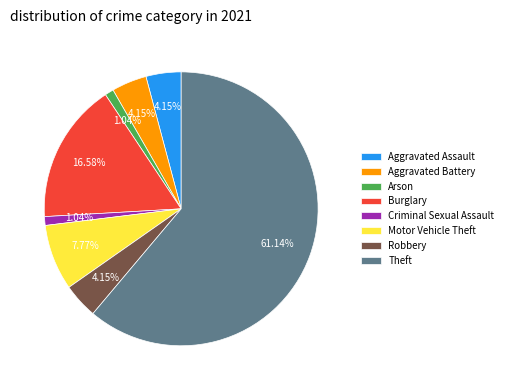

The Theft slice represents 61% of the pie. True or false?

True